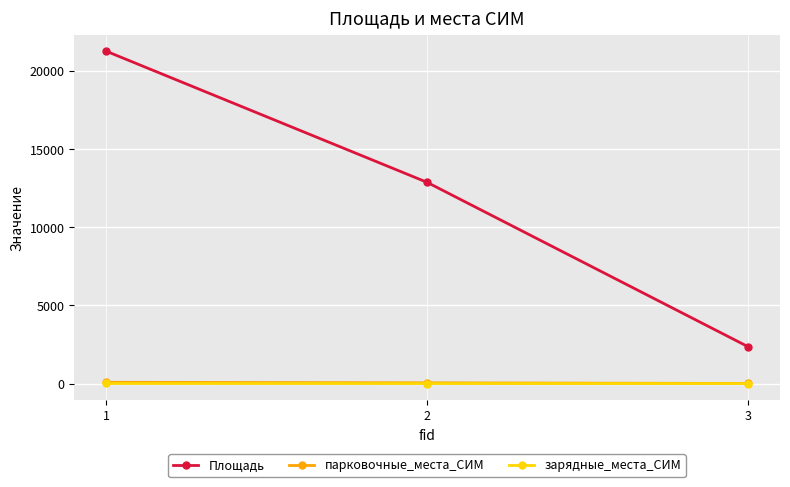

What is the average value of the Площадь series?

12168